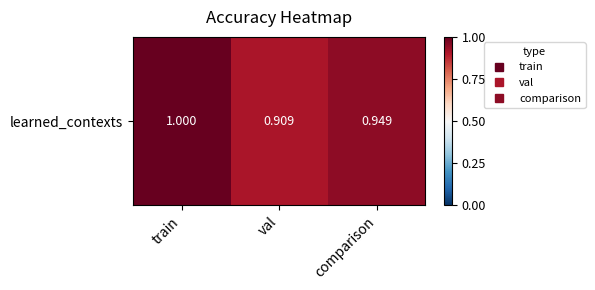

Reading left to right, extract all data points from this chart.

1.0	0.9	0.9